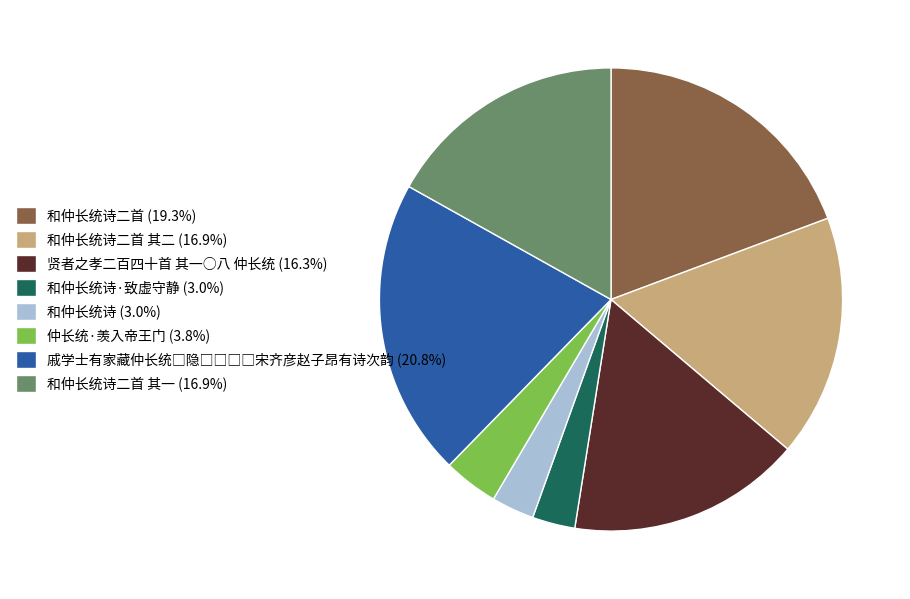

How many slices are in this pie chart?

8